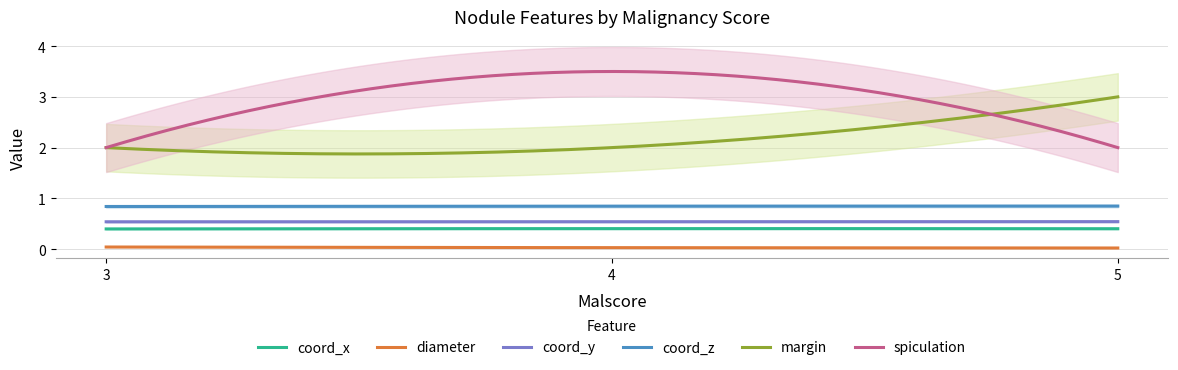

In coord_x, how many points are higher than both neighbors (excluding endpoints)?

1